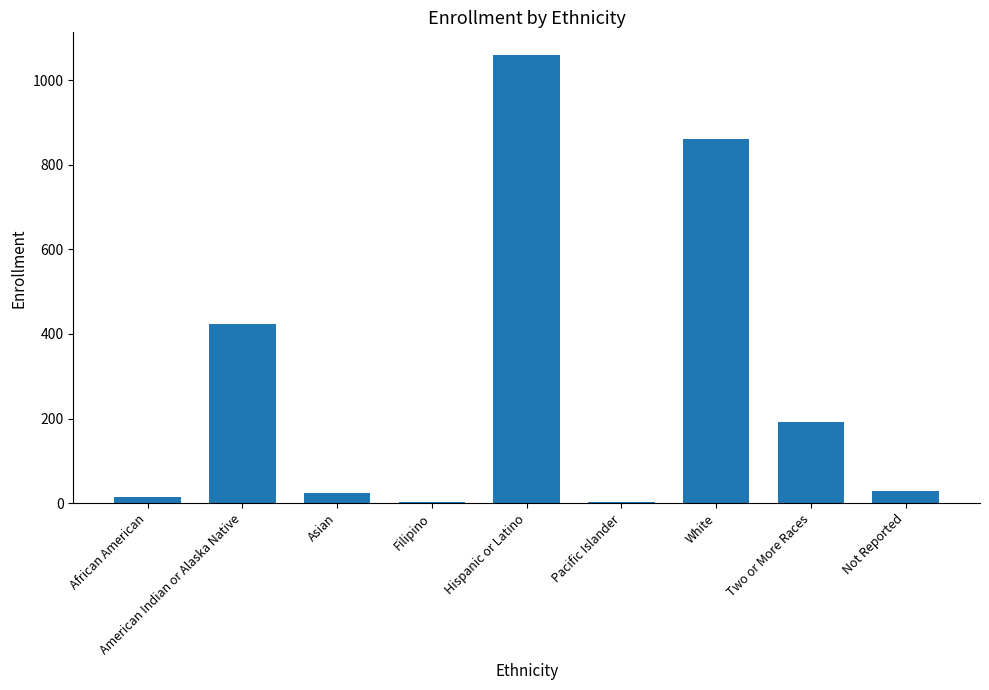

What is the maximum value shown in the chart?

1060